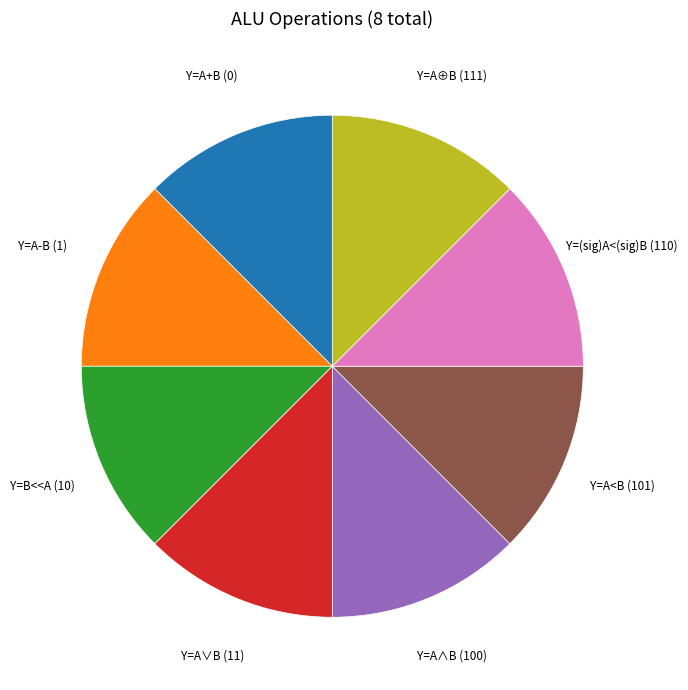

Is there any slice that represents more than half of the pie?

No